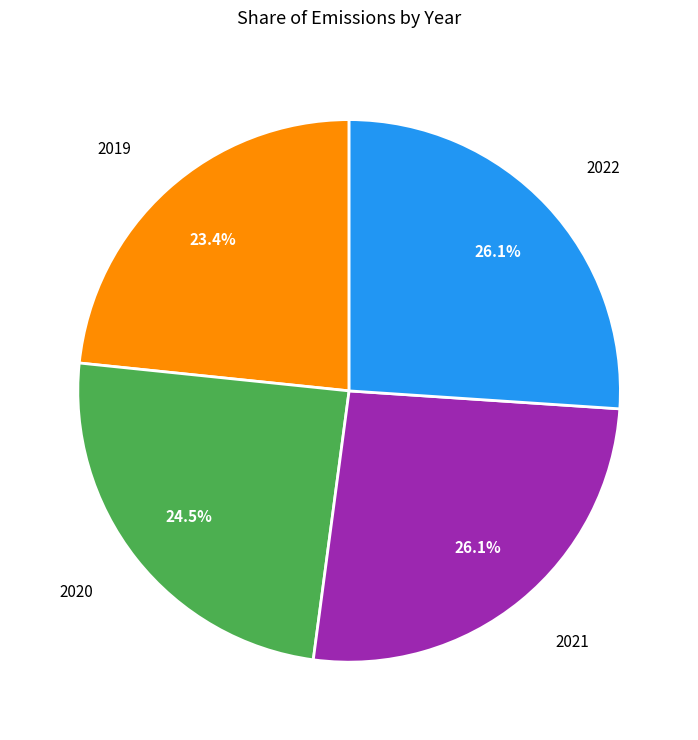

What percentage is the 2022 slice, to the nearest percent?

26%